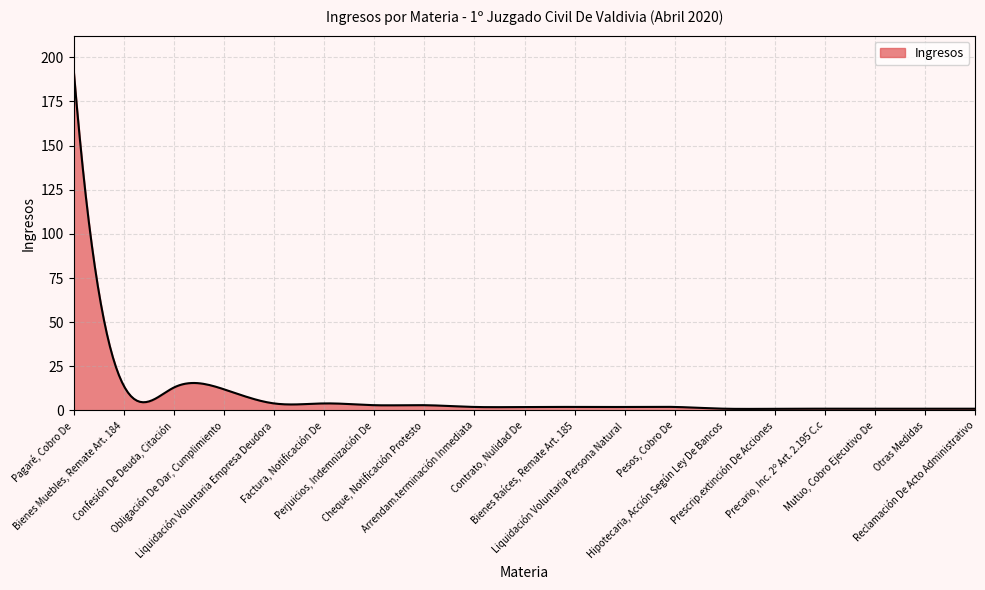

Does the chart display data point markers on the line(s)?

No